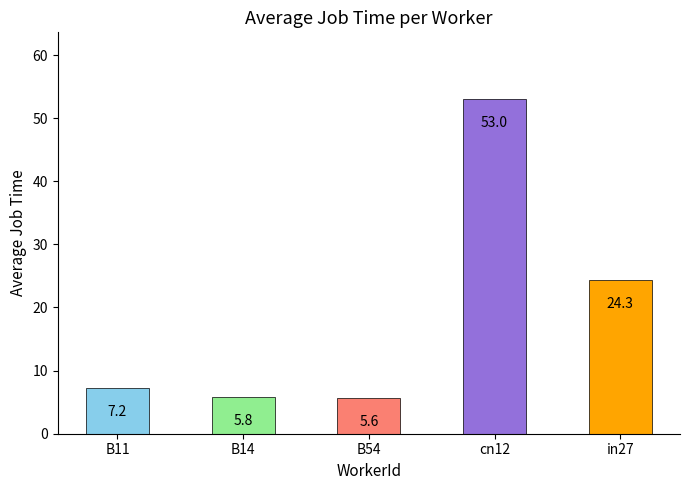

Reading left to right, what are all the values shown in this chart?

7.2	5.8	5.6	53.0	24.3